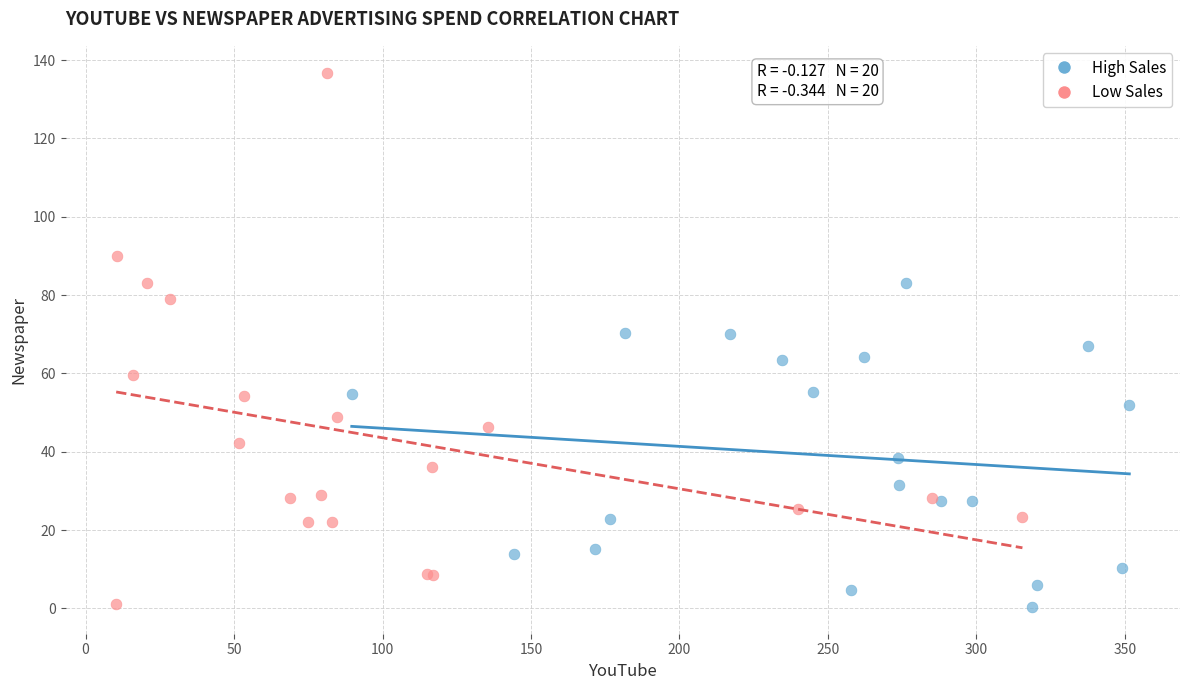

Which series has the widest spread of Y values?

Low Sales